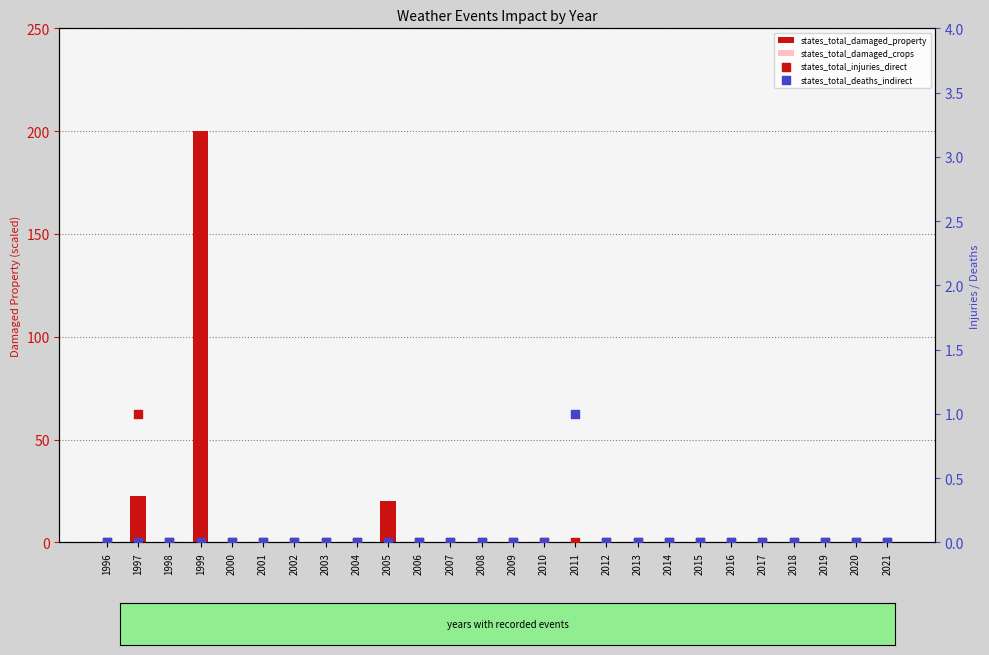

What is the total value across all series at 1999?

201.0